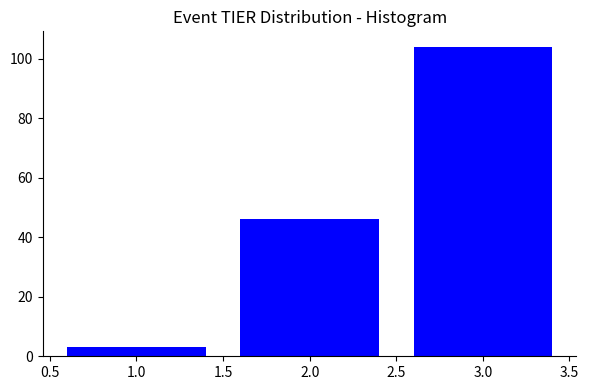

Reading left to right, list all the values displayed in this chart.

1.0=3	2.0=46	3.0=104